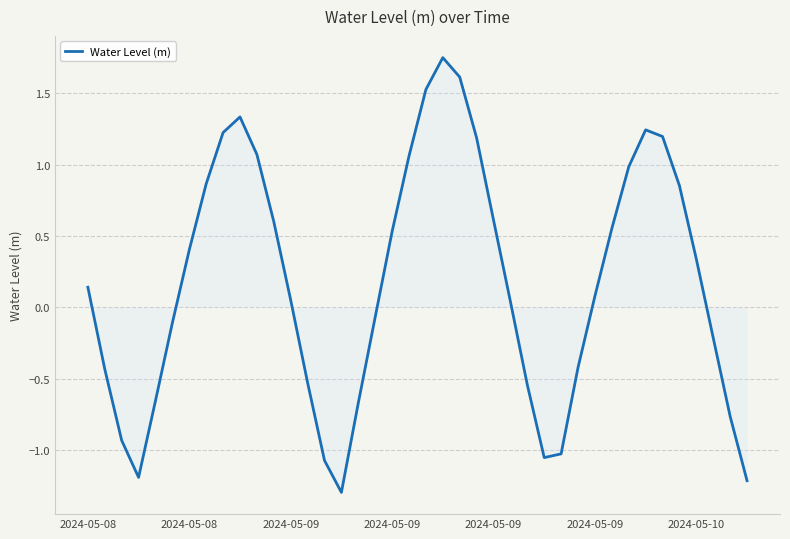

What is the smallest value displayed?

-1.3